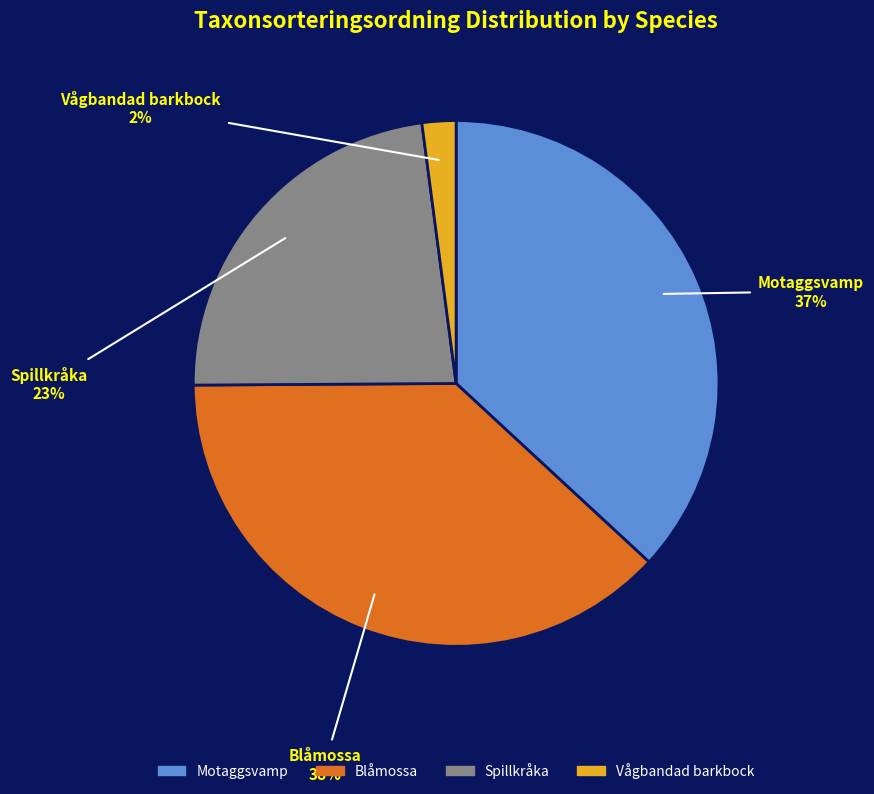

To the nearest percent, what portion does Blåmossa represent?

38%